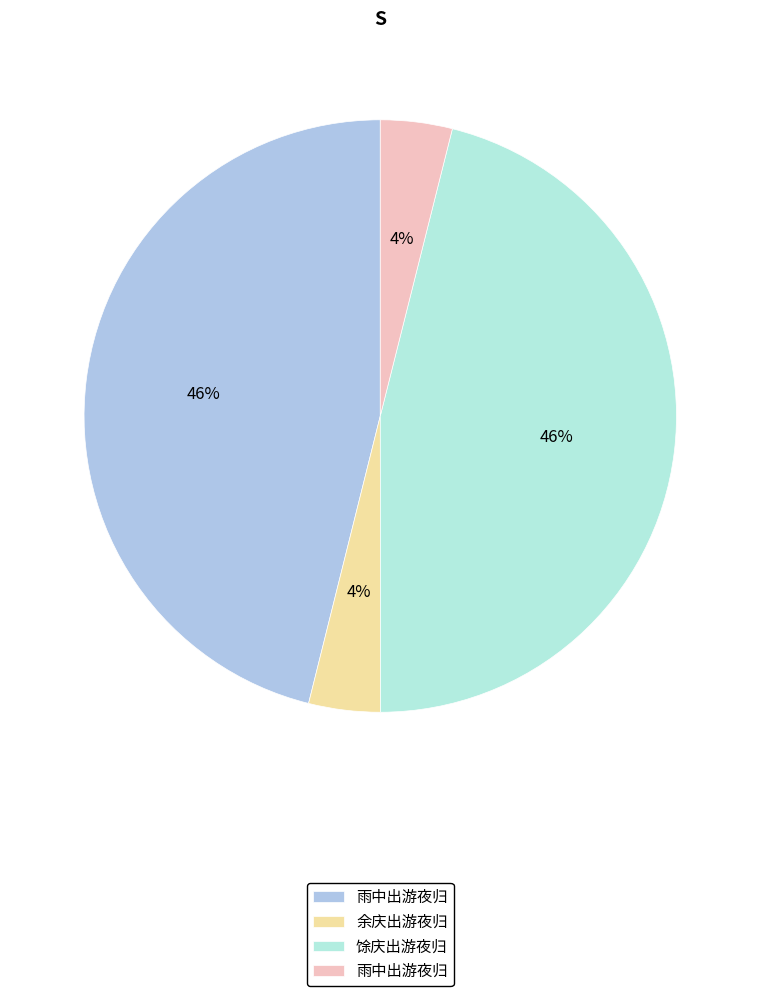

To the nearest percent, what is the average slice percentage?

25%